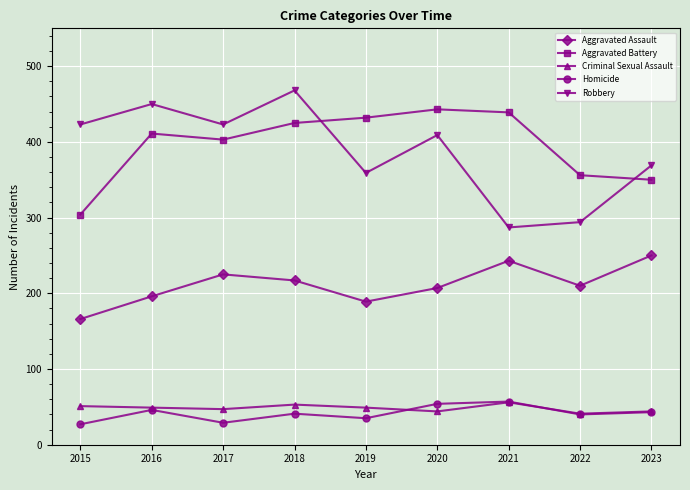

Read the Aggravated Battery value at 2022.

356